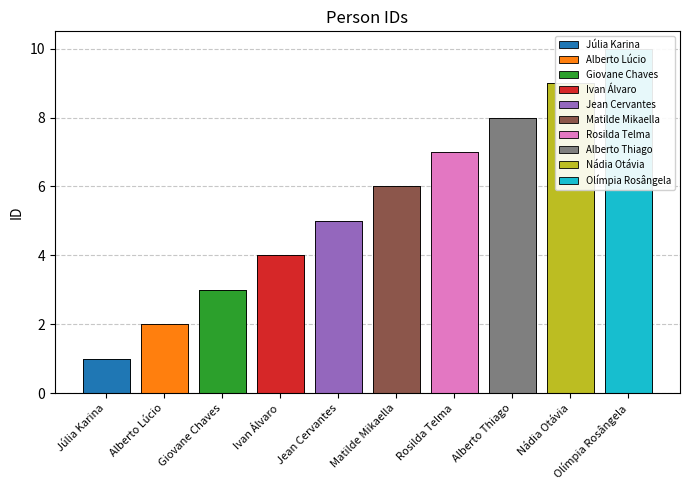

Where is the data nearest to the value 5?

Jean Cervantes